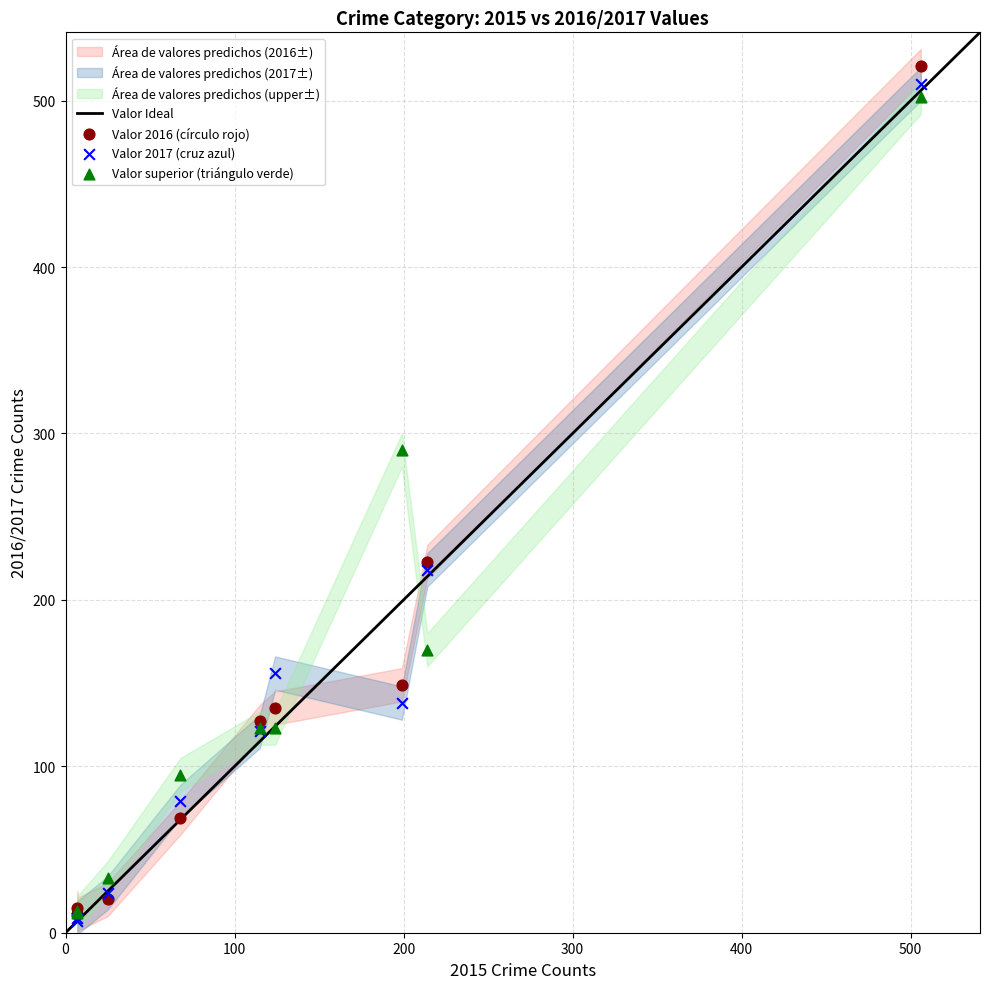

Which series has the largest Y range (max minus min)?

Valor 2016 (círculo rojo)